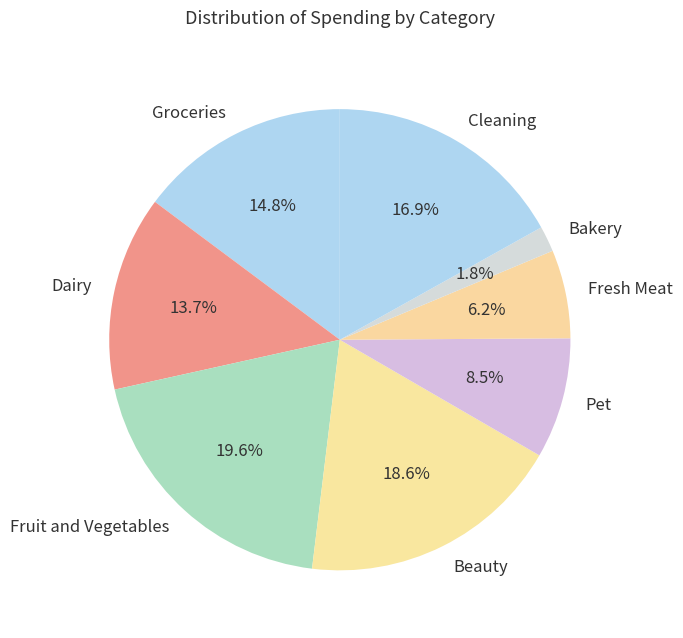

Approximately how many times larger is the value at Pet compared to Beauty?

0.5